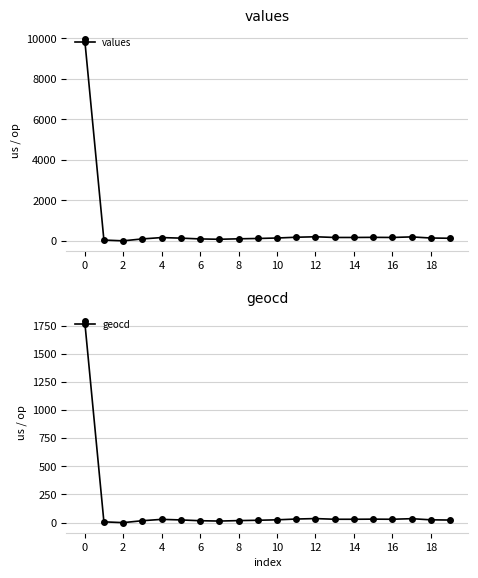

How many values in values are above zero?

19